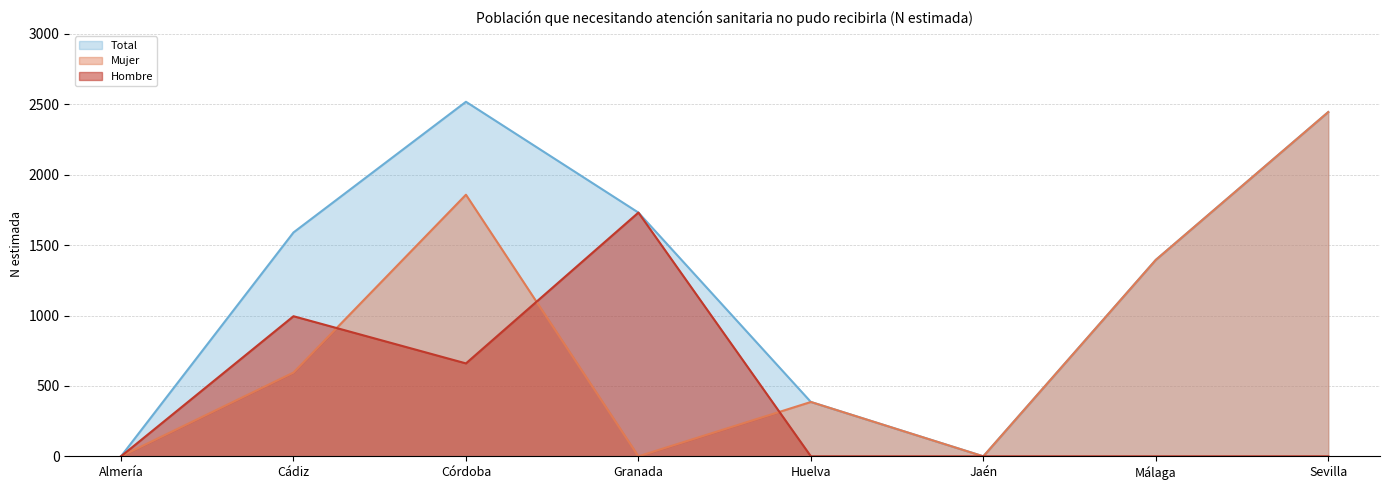

List the labels in order of Mujer value, largest first.

Sevilla, Córdoba, Málaga, Cádiz, Huelva, Almería, Granada, Jaén